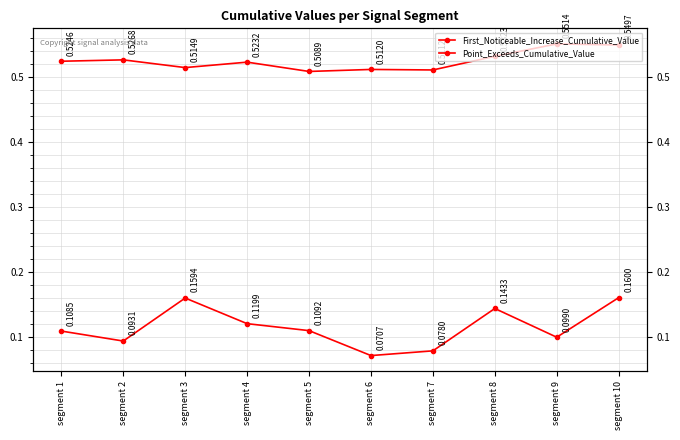

How many First_Noticeable_Increase_Cumulative_Value values are between 0 and 1?

10